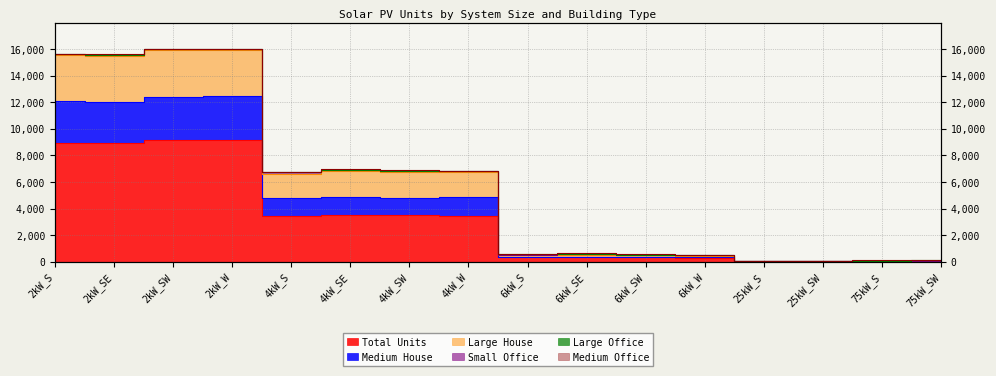

What is the maximum value for Large House?

16045